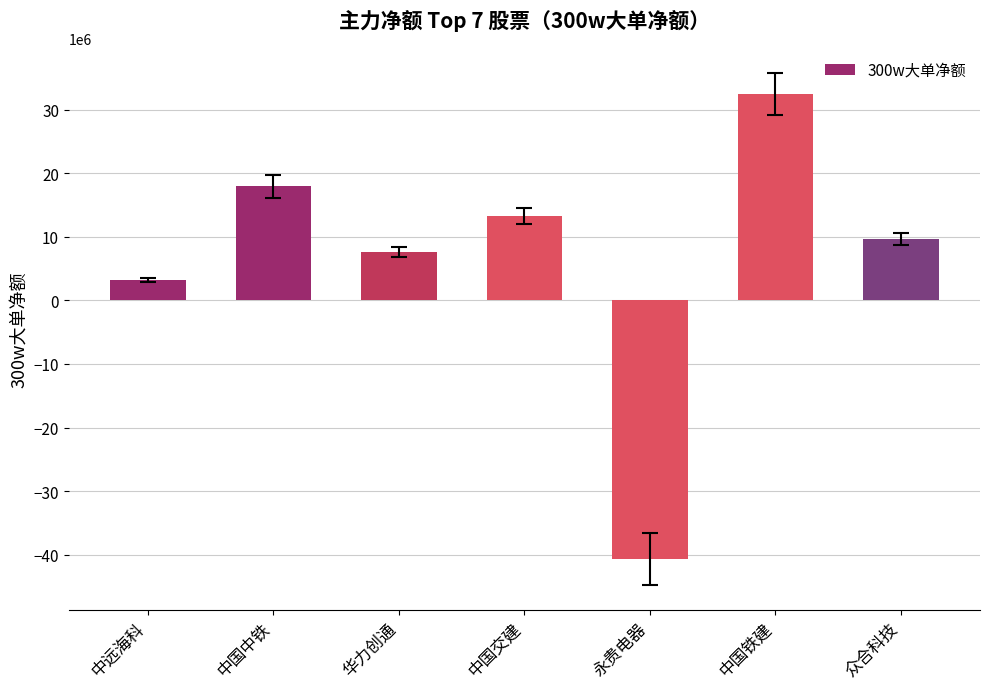

Which has a higher value, 中国铁建 or 华力创通?

中国铁建